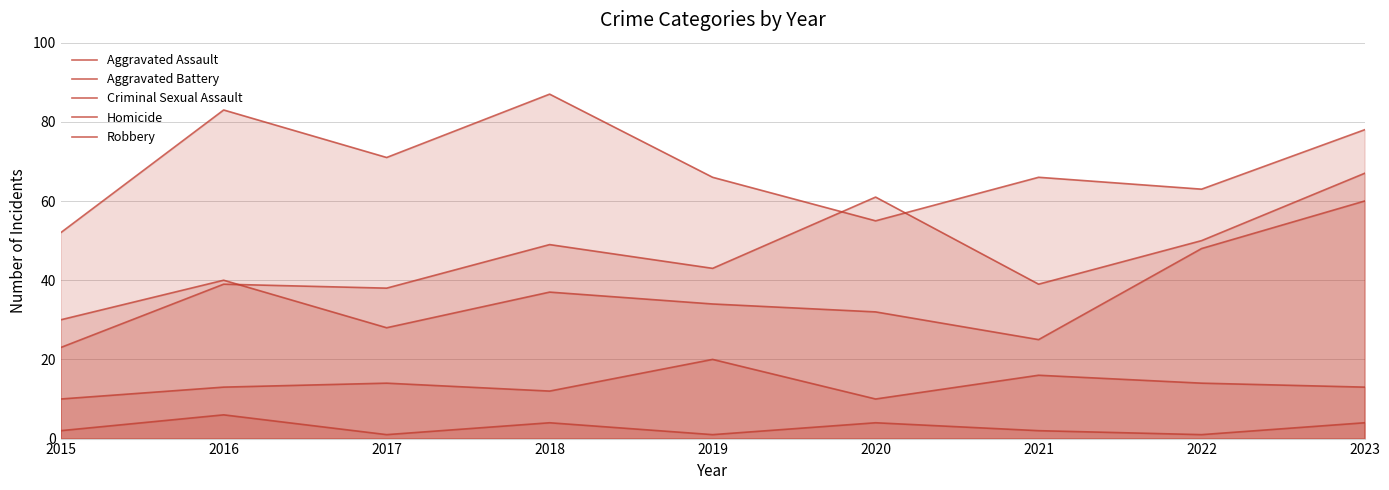

At 2020, list the series in order from largest to smallest.

Aggravated Assault, Robbery, Aggravated Battery, Criminal Sexual Assault, Homicide